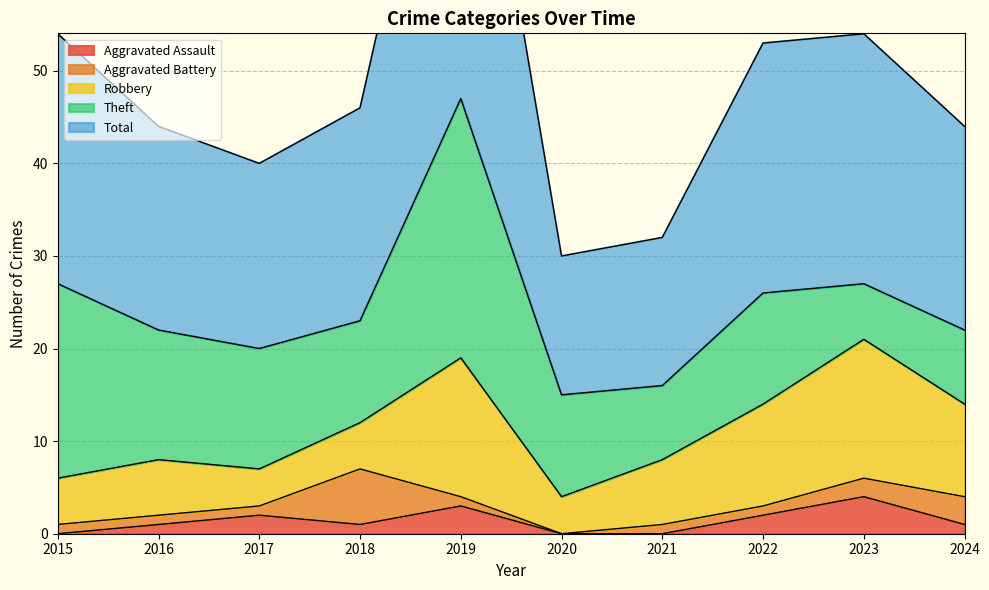

Where is Theft nearest to the value 17?

2016